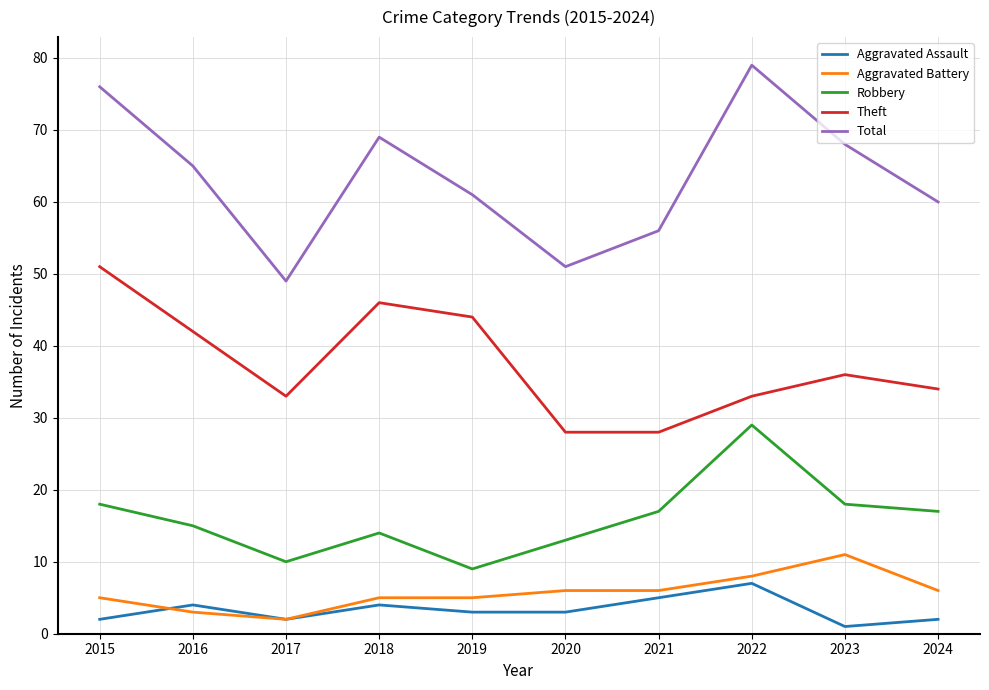

Reading left to right, list all the values displayed in this chart.

Aggravated Assault: 2	4	2	4	3	3	5	7	1	2
Aggravated Battery: 5	3	2	5	5	6	6	8	11	6
Robbery: 18	15	10	14	9	13	17	29	18	17
Theft: 51	42	33	46	44	28	28	33	36	34
Total: 76	65	49	69	61	51	56	79	68	60